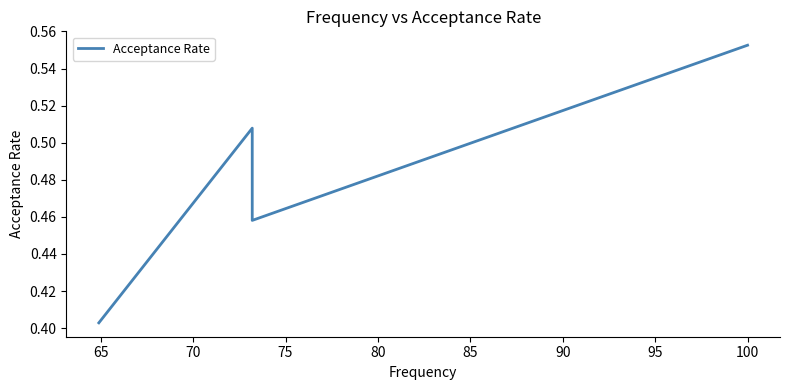

What is the difference between the maximum and minimum values?

0.1